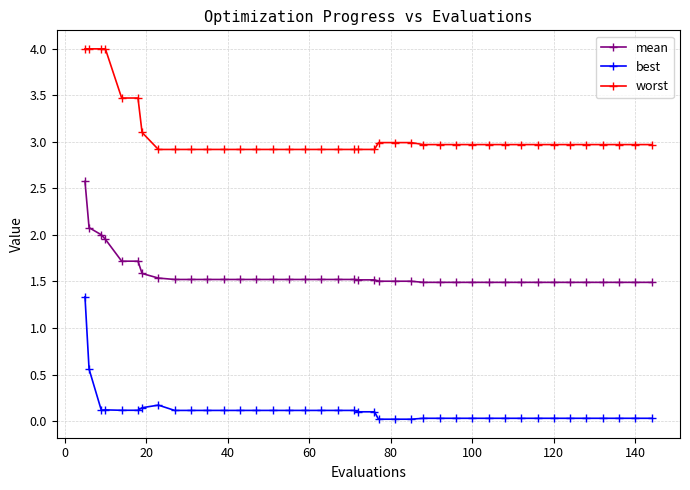

Which series has the largest range (max minus min)?

best